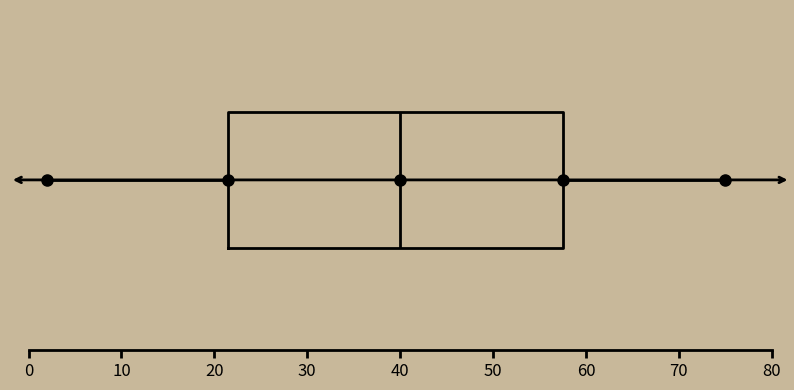

Transcribe this box plot: give where the median line is, the range the box spans, and where the two whiskers end, as read against the x-axis. The values are not printed on the chart, so give them approximately, as read against the axis.

median 40, box 22 to 58, whiskers 2 to 75